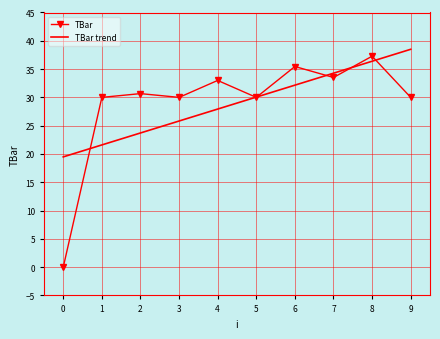

The value of TBar trend at 1 is 28.7. True or false?

False